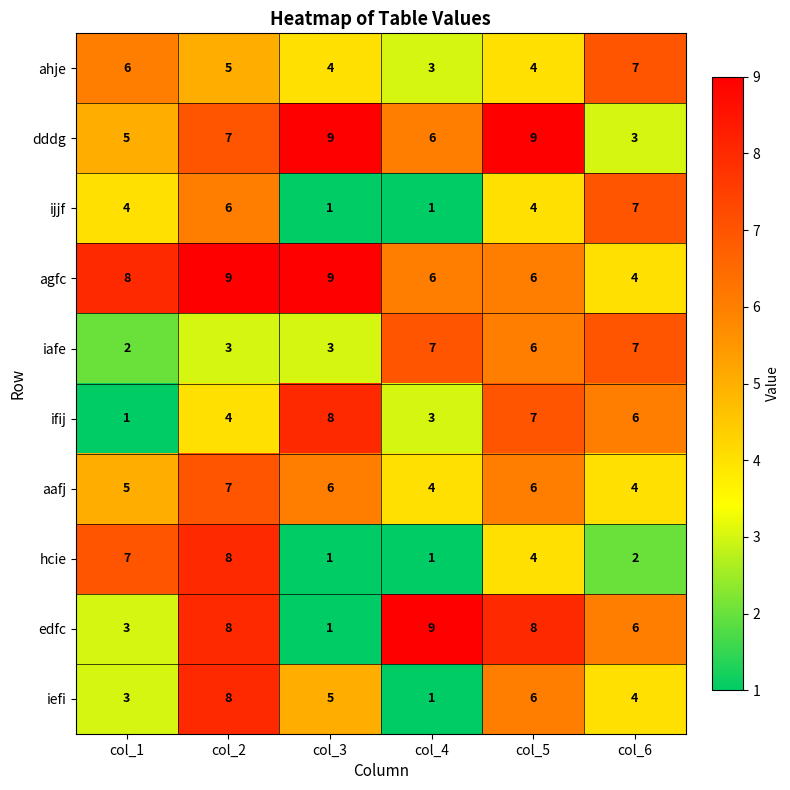

What is the sum of the ahje values at col_3 and col_6?

11